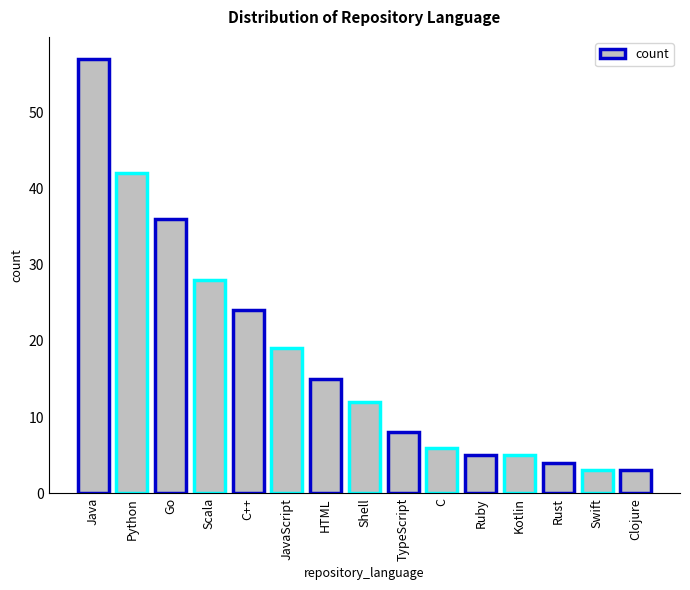

The value at Clojure is 3. True or false?

True